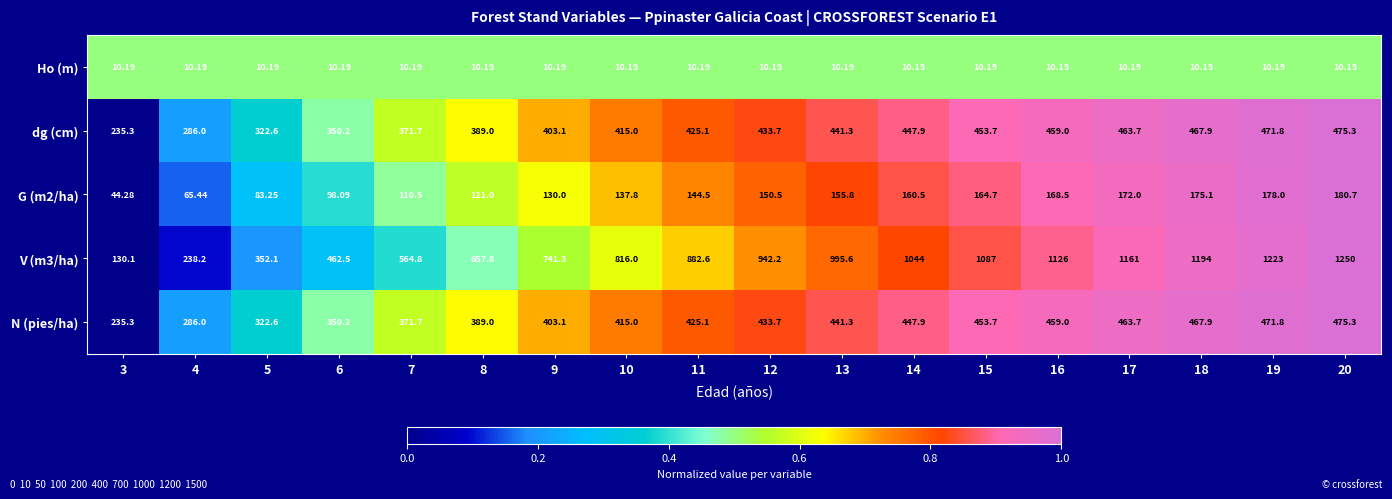

Which series has the largest total across all categories?

V (m3/ha)